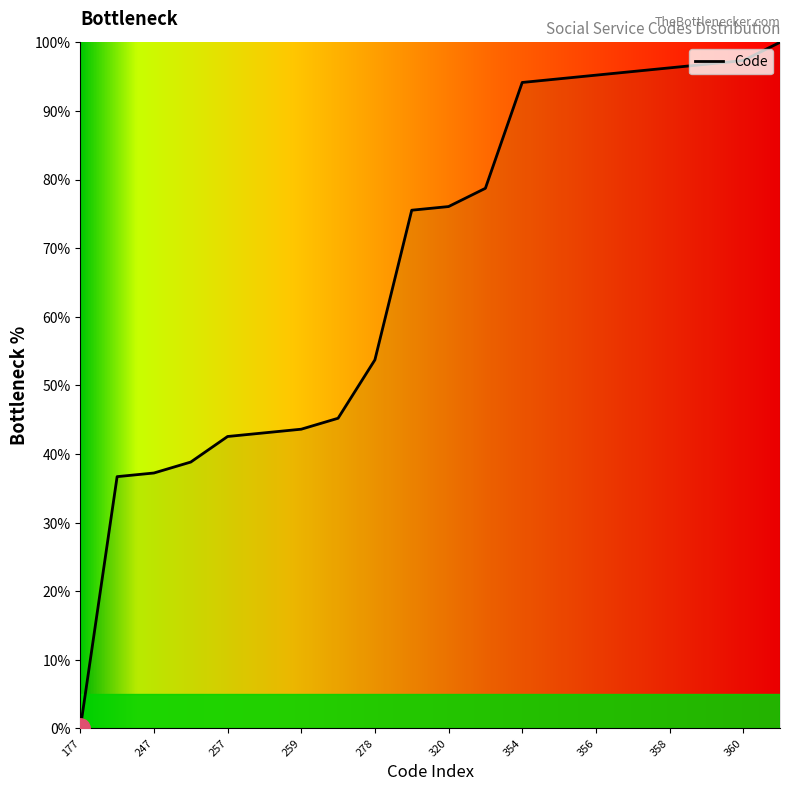

What is the difference between the maximum and minimum values?

100.0